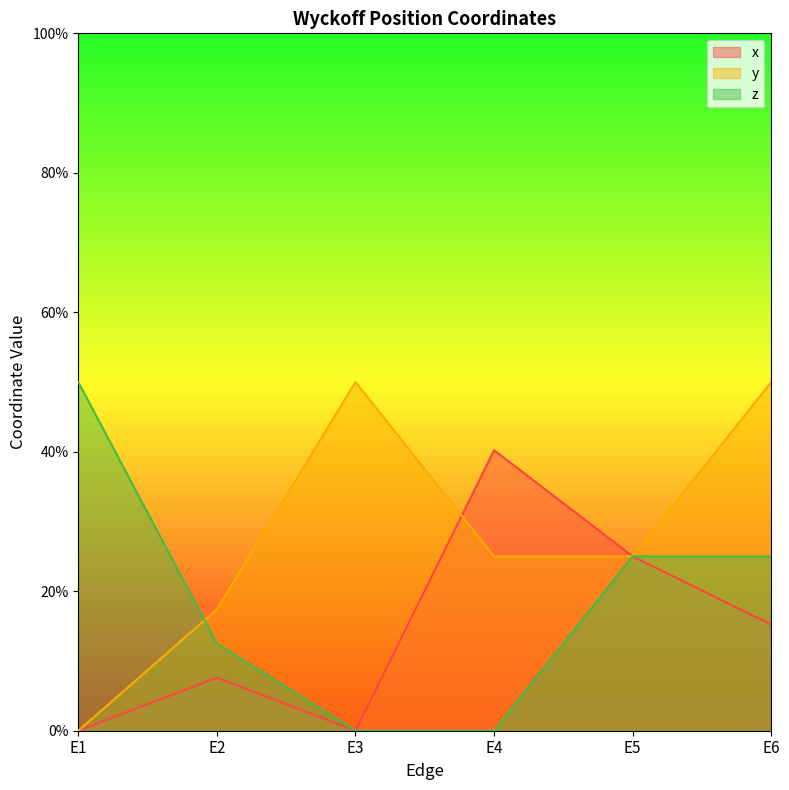

What is the value of the y point at the 2nd from the left?

0.2